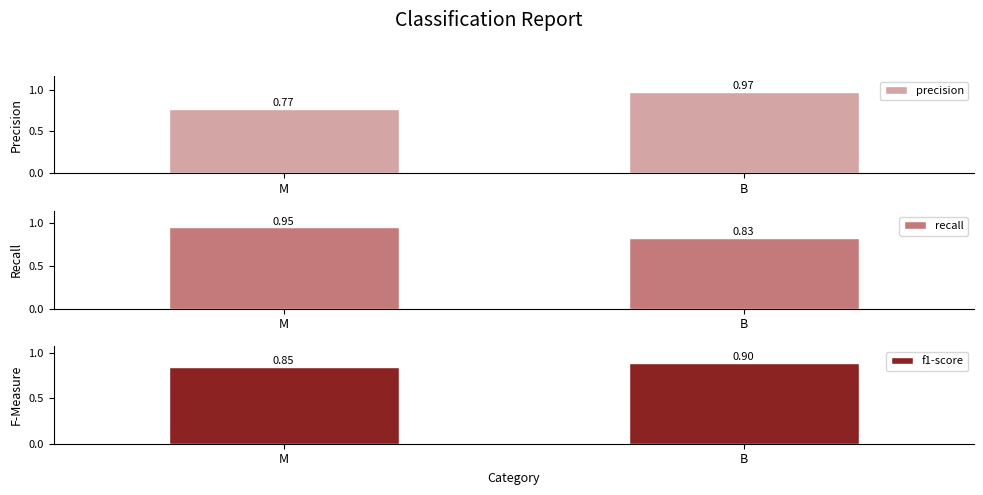

Which category has the lowest value in the f1-score series?

M